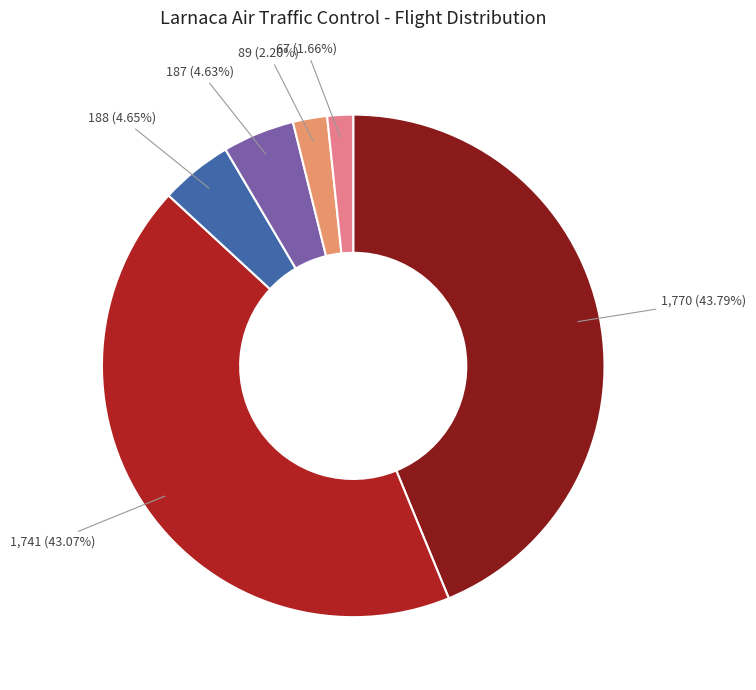

Does any single category account for the majority?

No